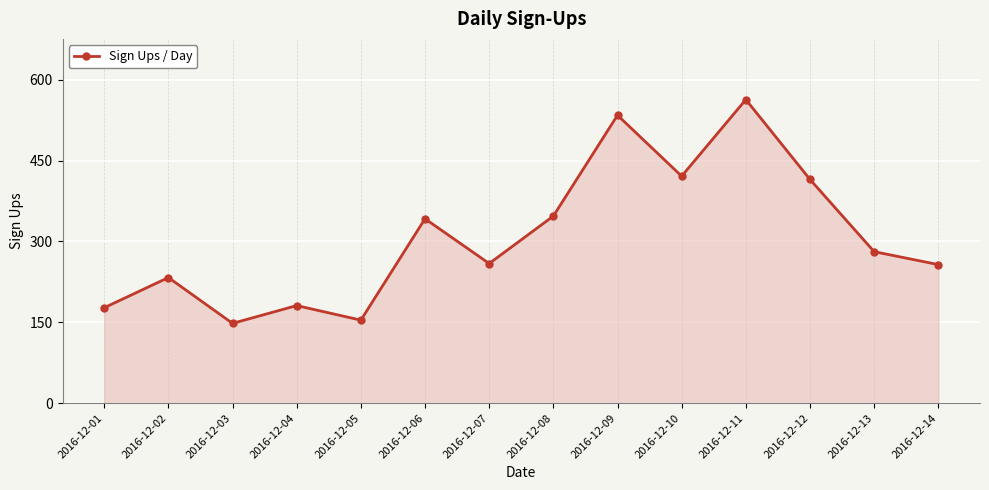

What is the difference between the maximum and second lowest values?

409